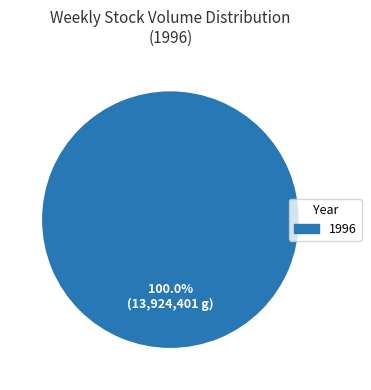

Count the number of slices in the pie.

1